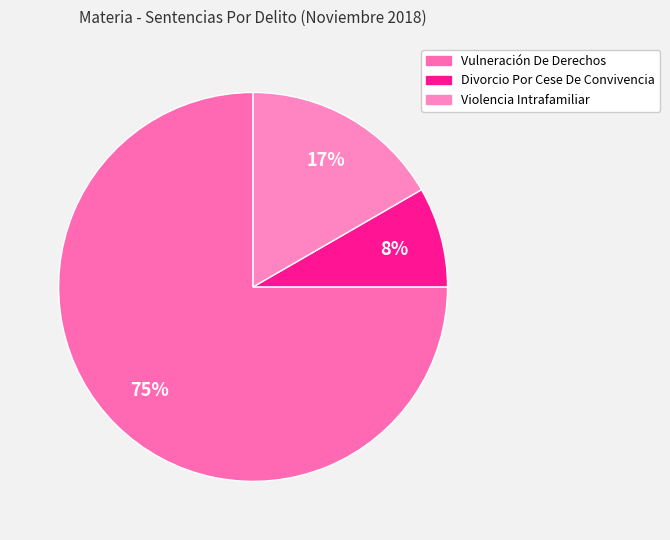

The Vulneración De Derechos slice represents 75% of the pie. True or false?

True